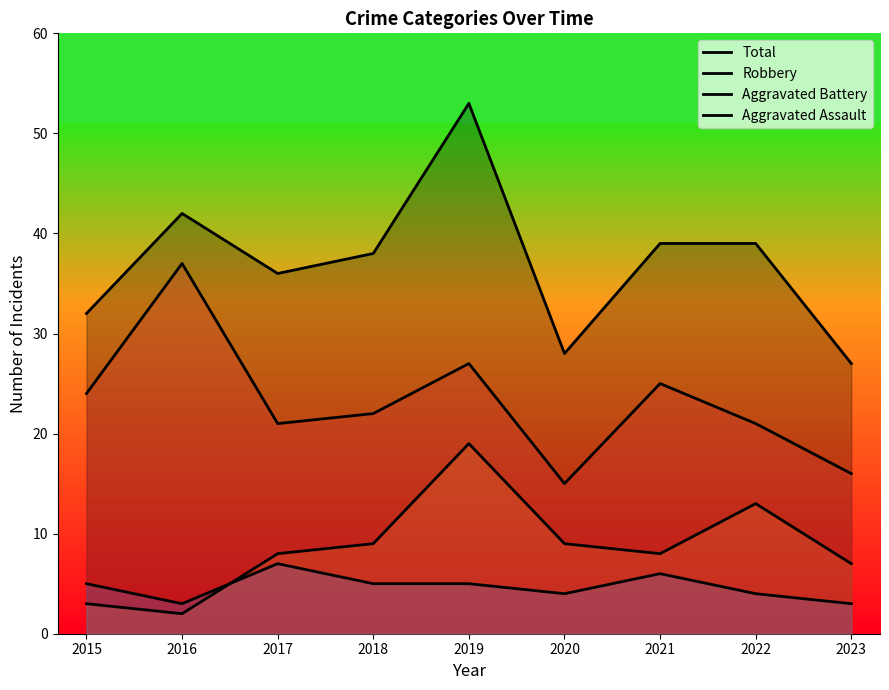

At which category is the sum across all series the highest?

2019